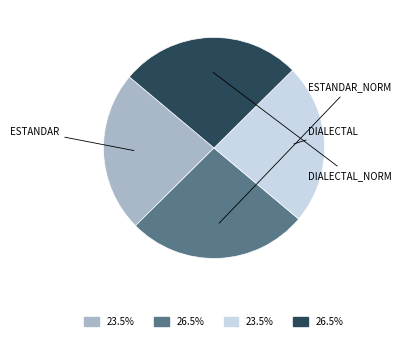

Is there any slice that represents more than half of the pie?

No